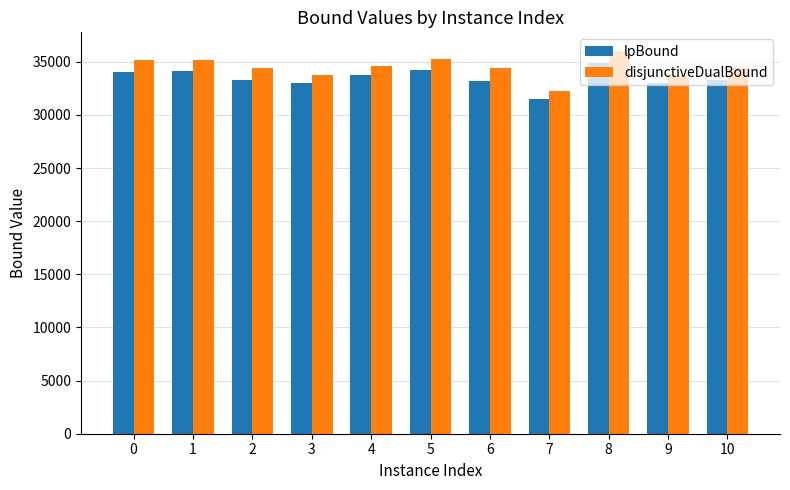

At how many categories does at least one series exceed 33507?

10